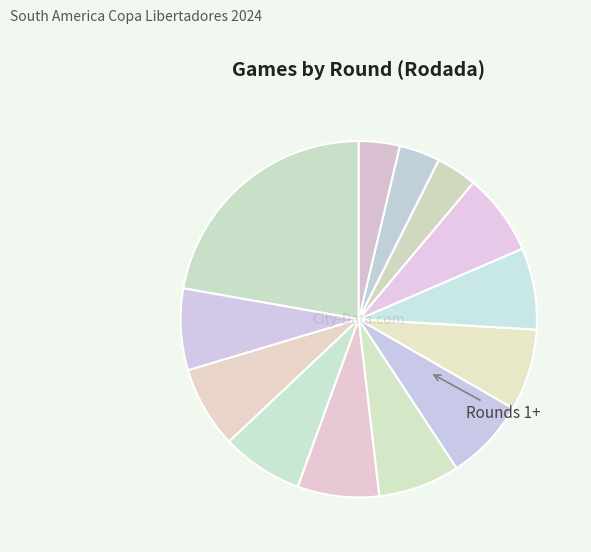

Count the number of slices in the pie.

13